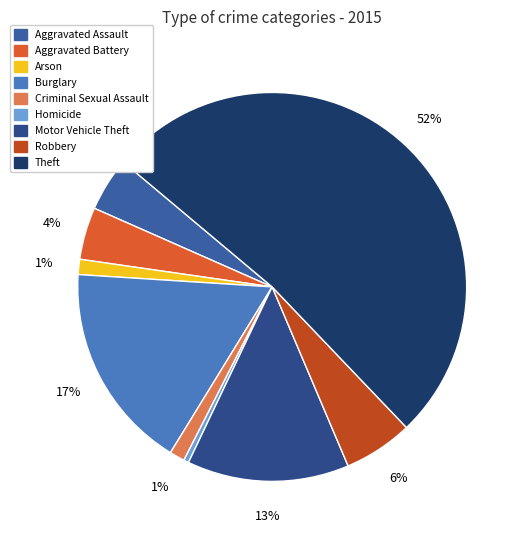

Rank the categories by value from highest to lowest.

Theft, Burglary, Motor Vehicle Theft, Robbery, Aggravated Assault, Aggravated Battery, Arson, Criminal Sexual Assault, Homicide